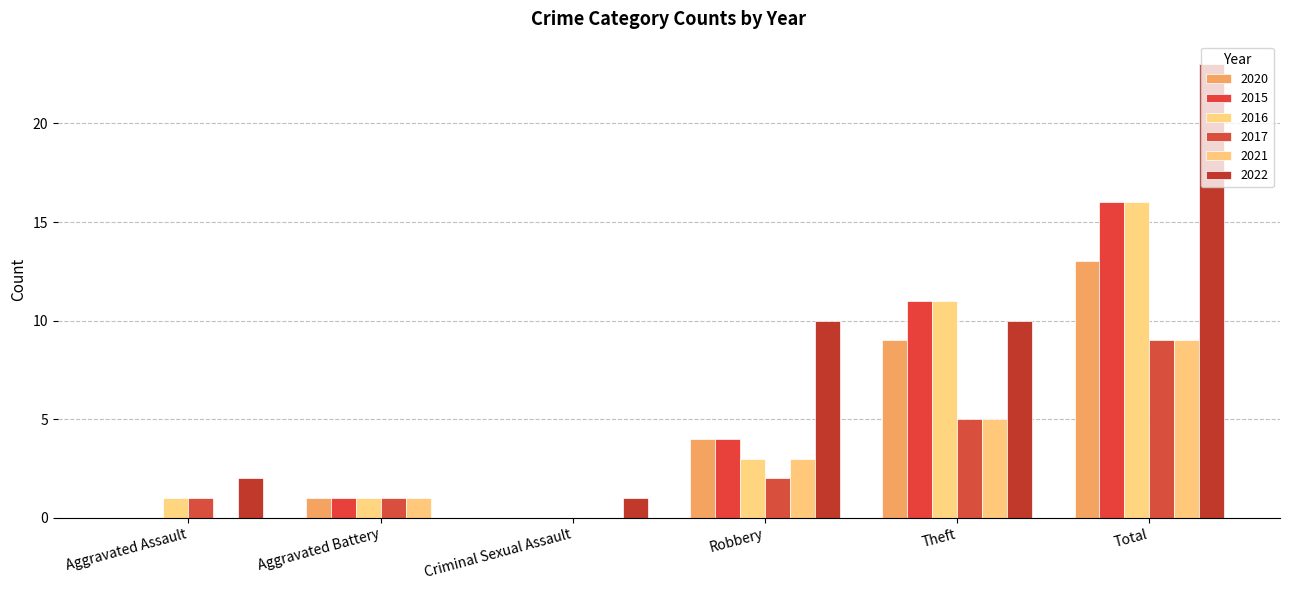

At how many categories does at least one series exceed 14?

1